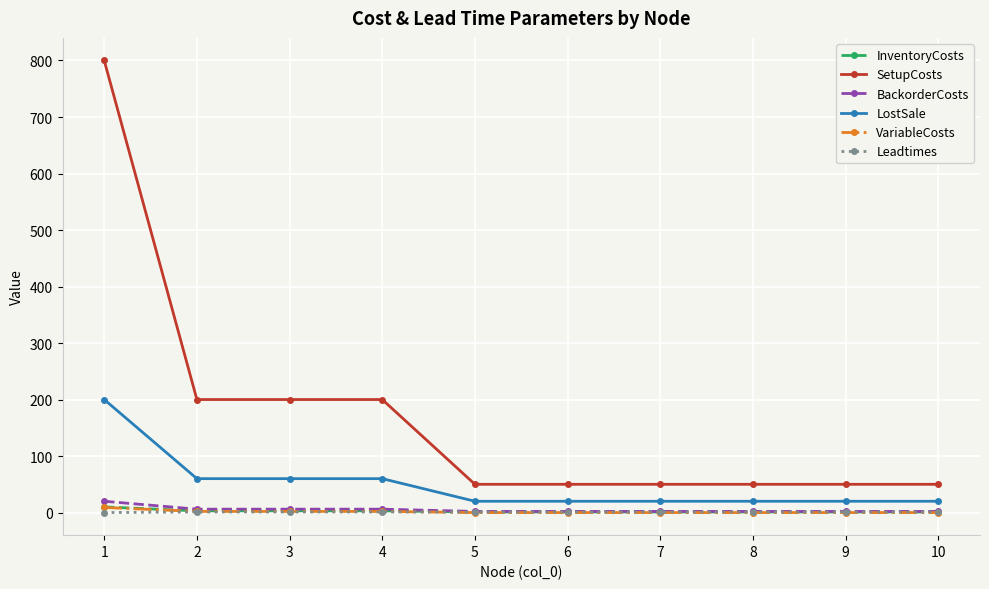

True or false: SetupCosts and VariableCosts intersect in this chart.

False